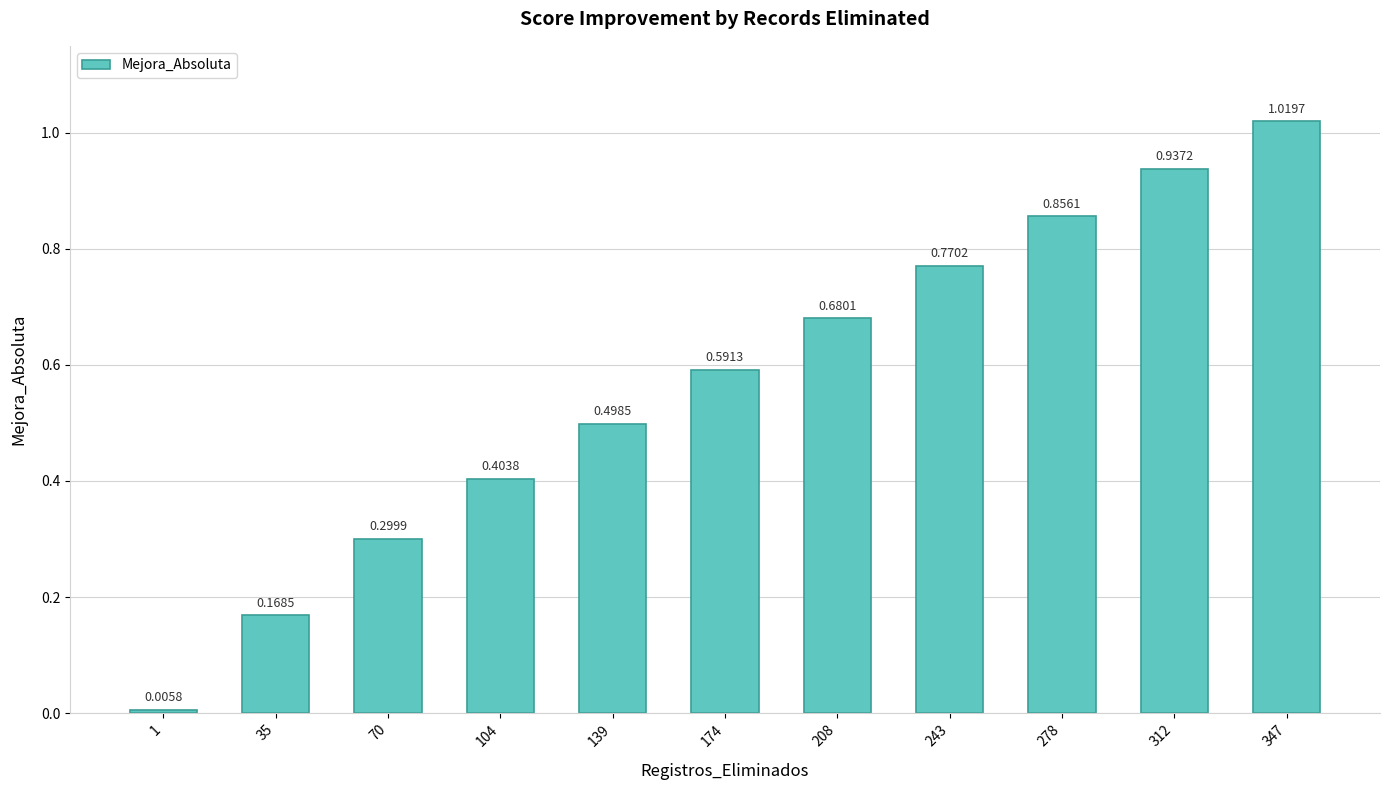

What is the sum of all values?

6.2